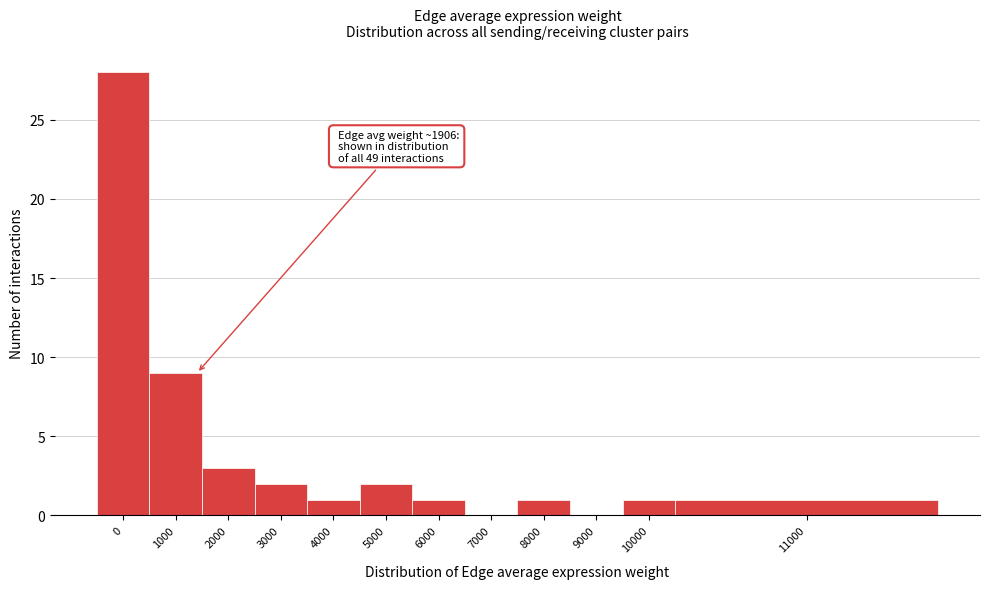

Reading left to right, transcribe all the data shown in this chart.

0=28	1000=9	2000=3	3000=2	4000=1	5000=2	6000=1	7000=0	8000=1	9000=0	10000=1	11000=1